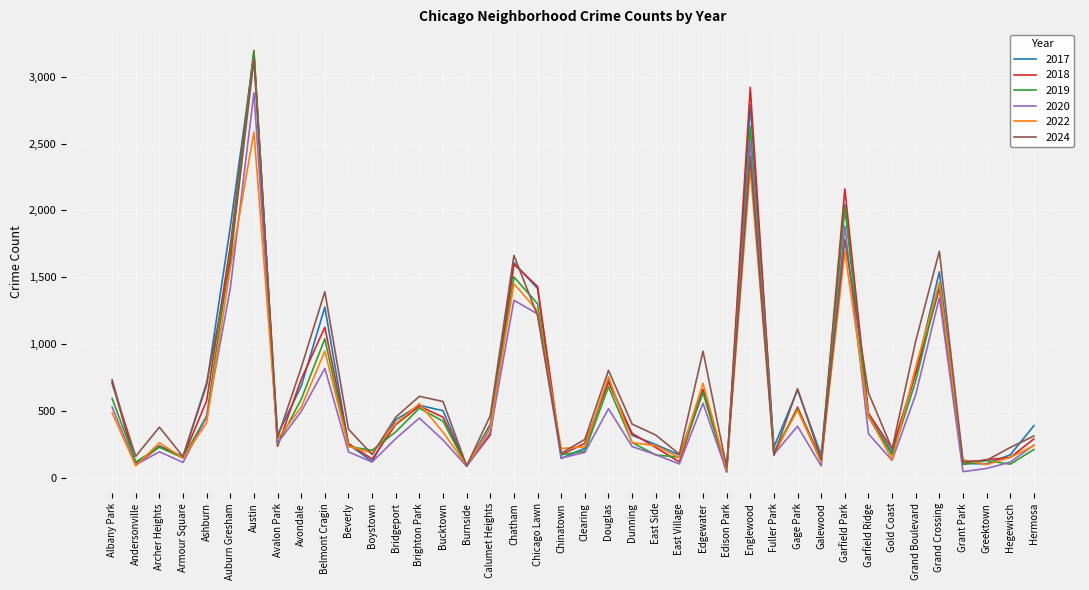

The 2017 series shows 238 at Archer Heights. True or false?

True